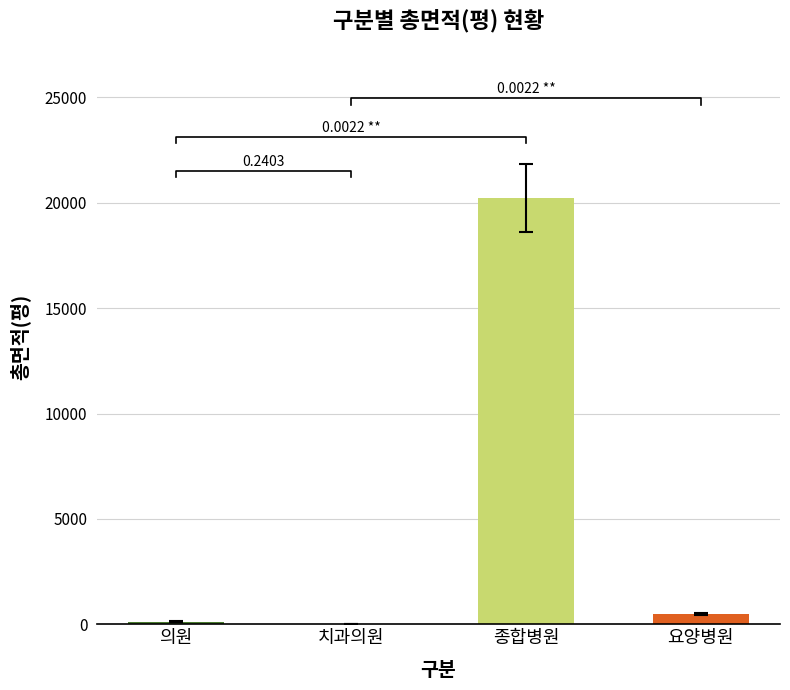

What is the change in value from 의원 to 치과의원?

-98.1